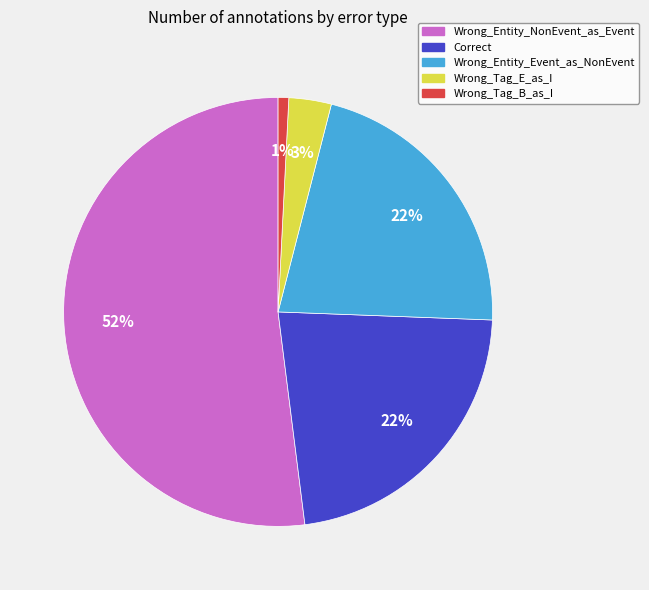

To the nearest percent, what percentage of the pie is Wrong_Entity_Event_as_NonEvent?

22%